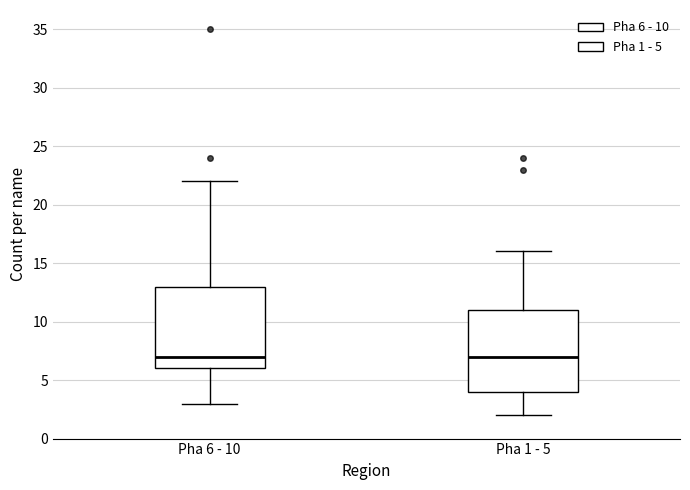

Where is the upper edge of the box for Pha 1 - 5 on the y-axis? The values are not printed on the chart, so give them approximately, as read against the axis.

11